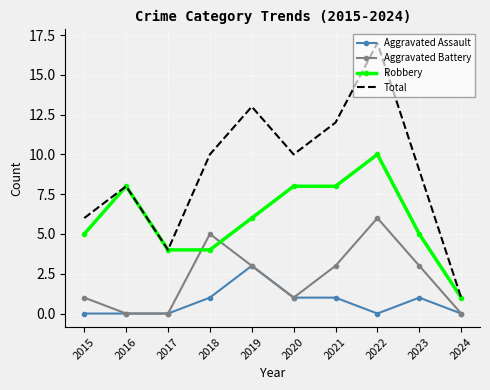

At which category is the sum across all series the highest?

2022